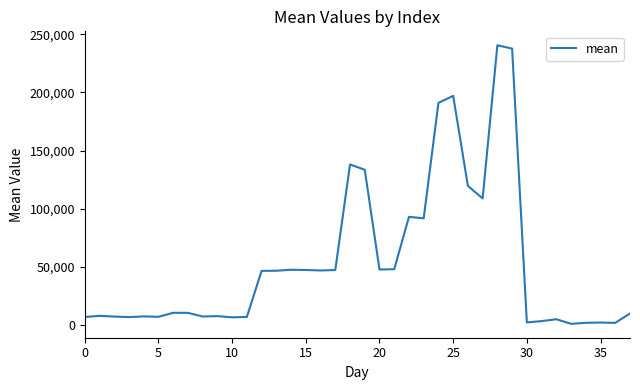

What is the maximum value shown in the chart?

240471.0